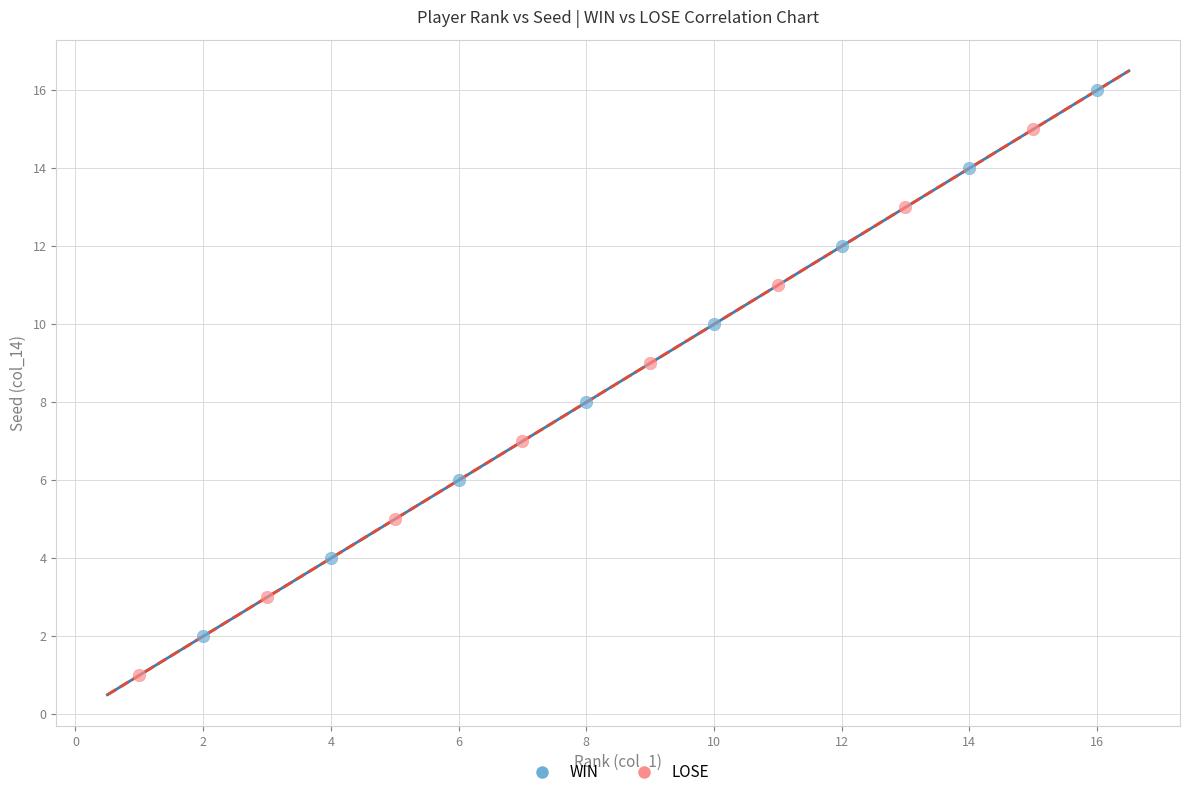

Which series contains the highest Y value?

WIN